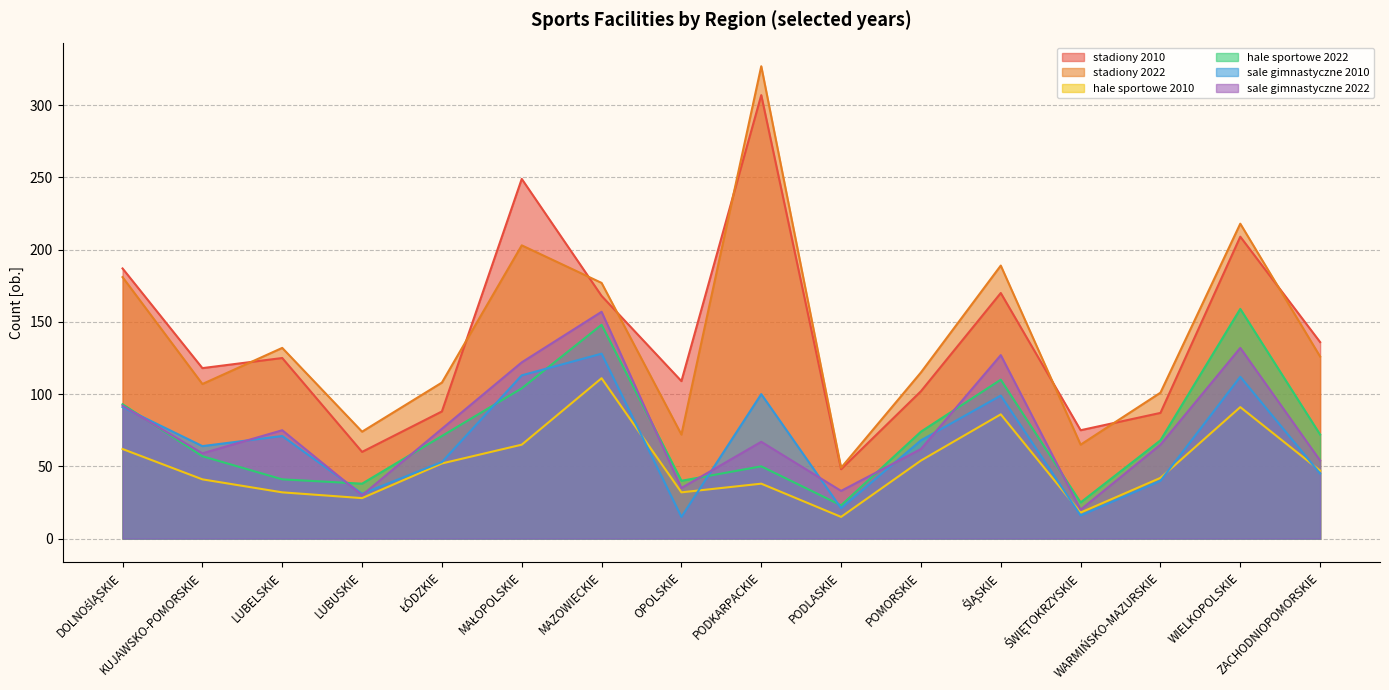

How many categories are shown in the chart?

16